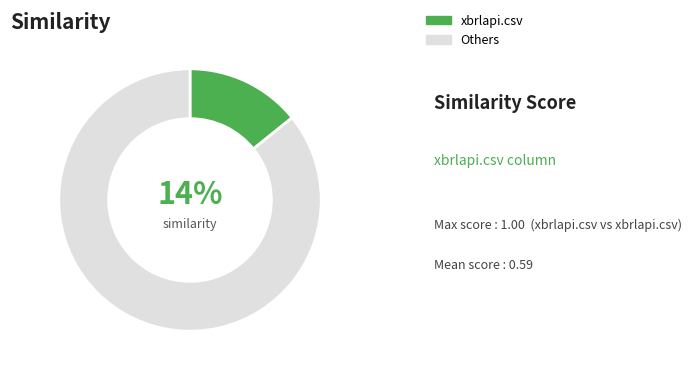

What percentage is the xbrlapi.csv slice, to the nearest percent?

14%